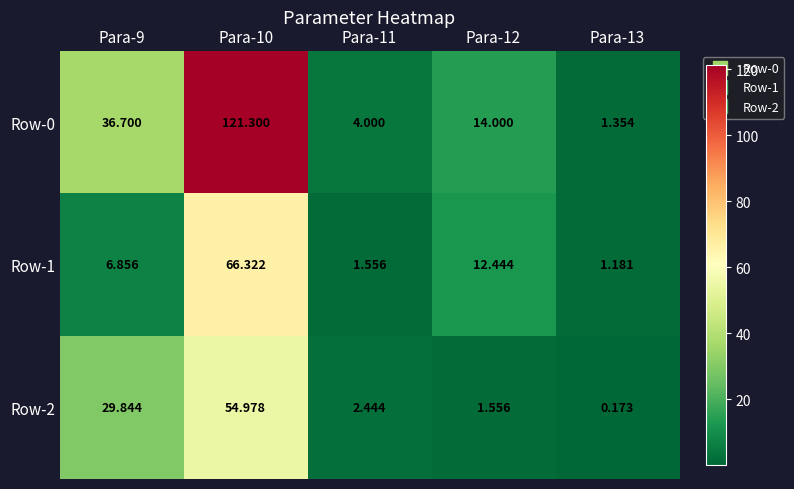

Which series has the largest total across all categories?

Row-0